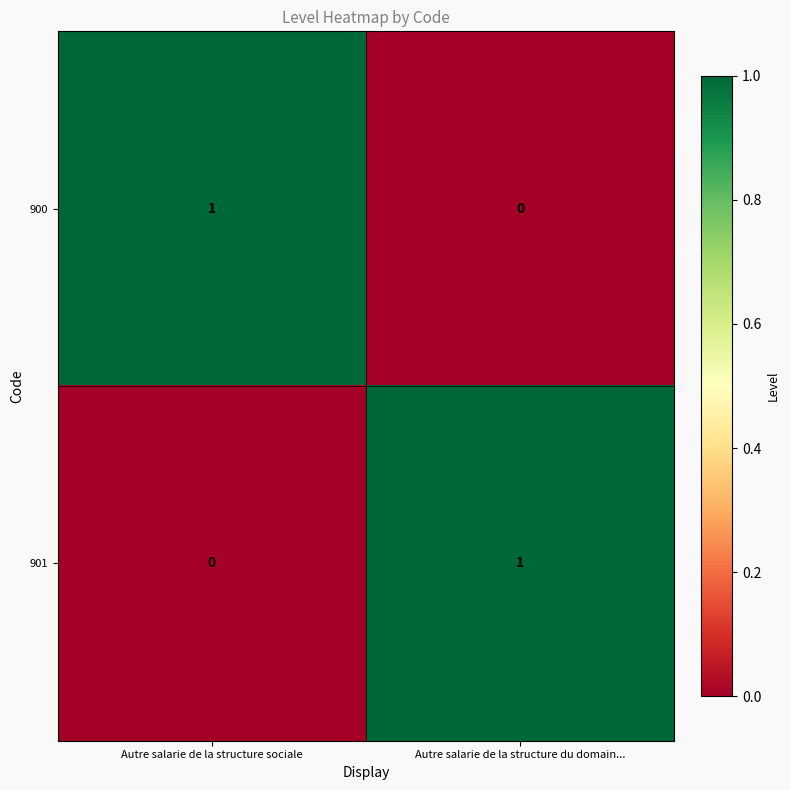

Is the value of 900 at Autre salarie de la structure sociale greater than the value of 901 at Autre salarie de la structure sociale?

Yes